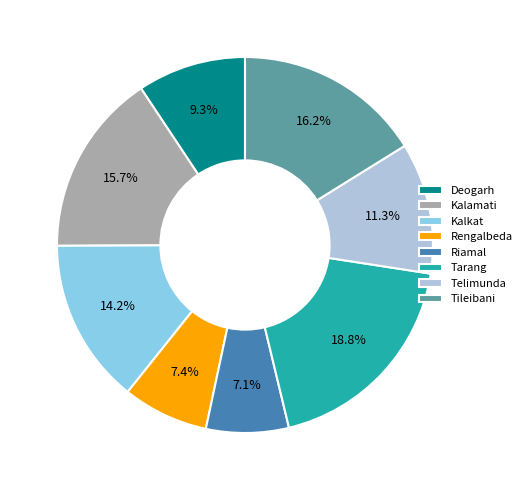

To the nearest percent, what percentage of the pie is Rengalbeda?

7%